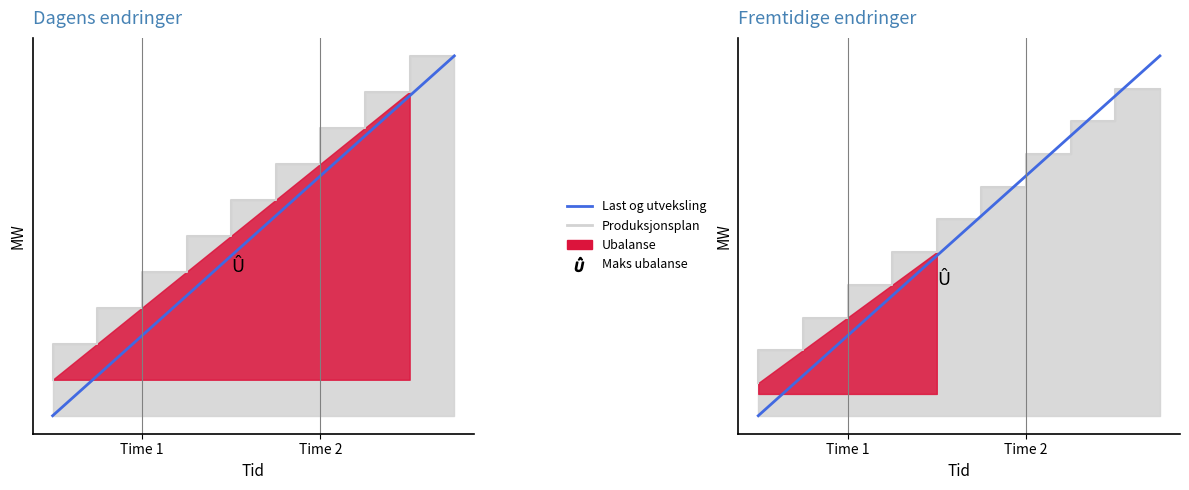

How many values are below 9?

5